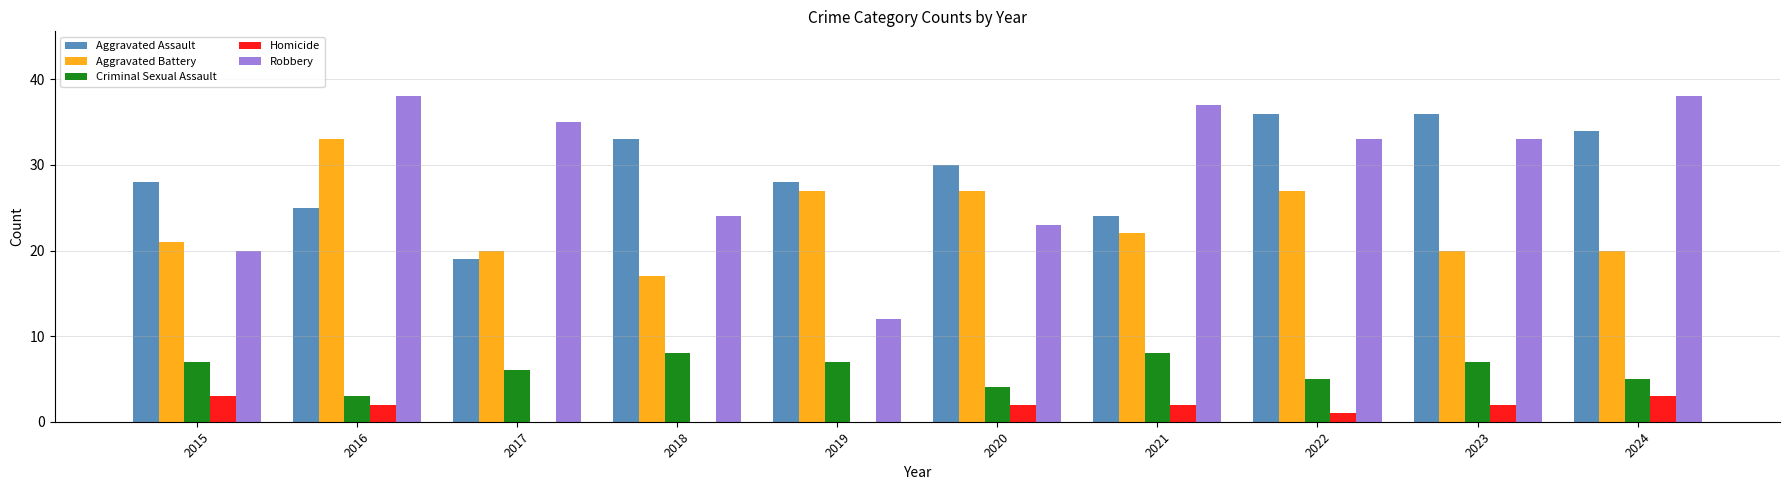

What is the sum of the Criminal Sexual Assault values at 2016 and 2017?

9